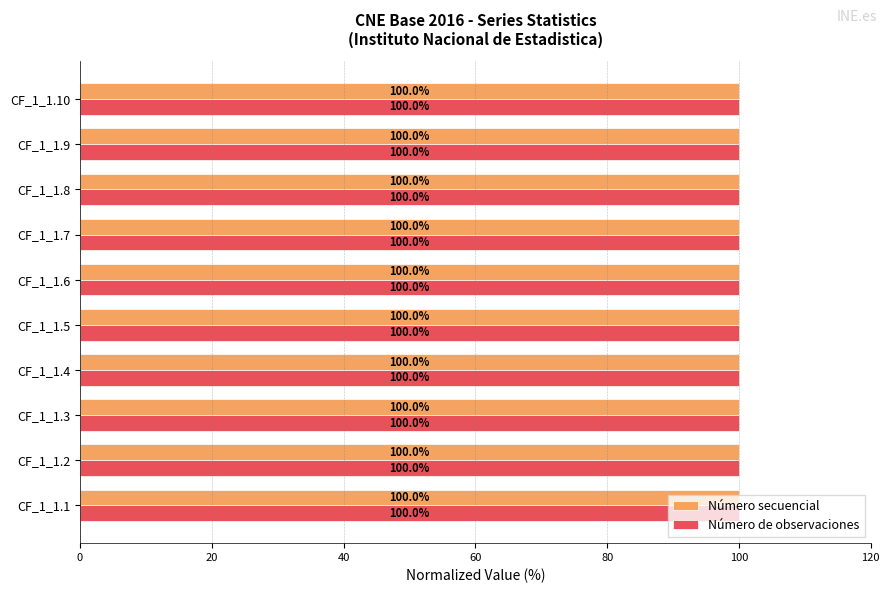

What is the average value of the Número secuencial series?

100.0